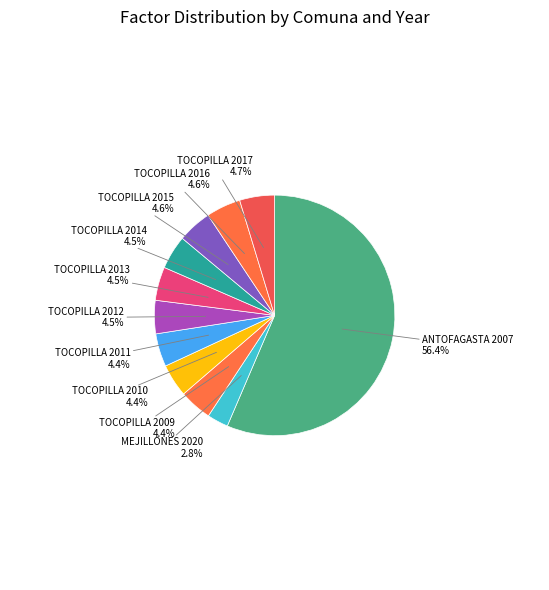

The TOCOPILLA 2009 slice represents 4% of the pie. True or false?

True